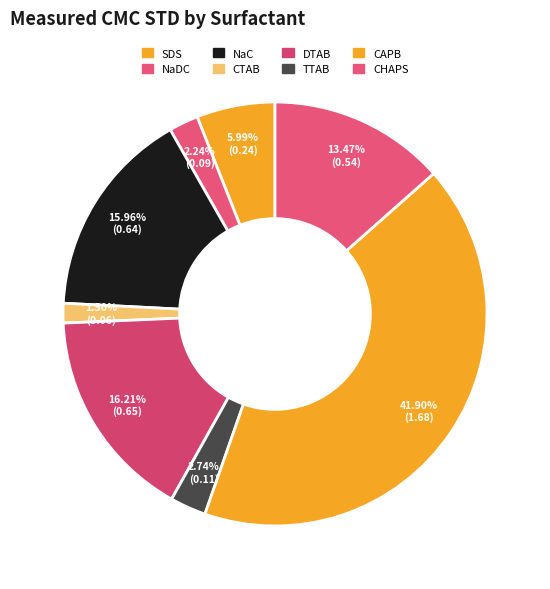

Does any single category account for the majority?

No